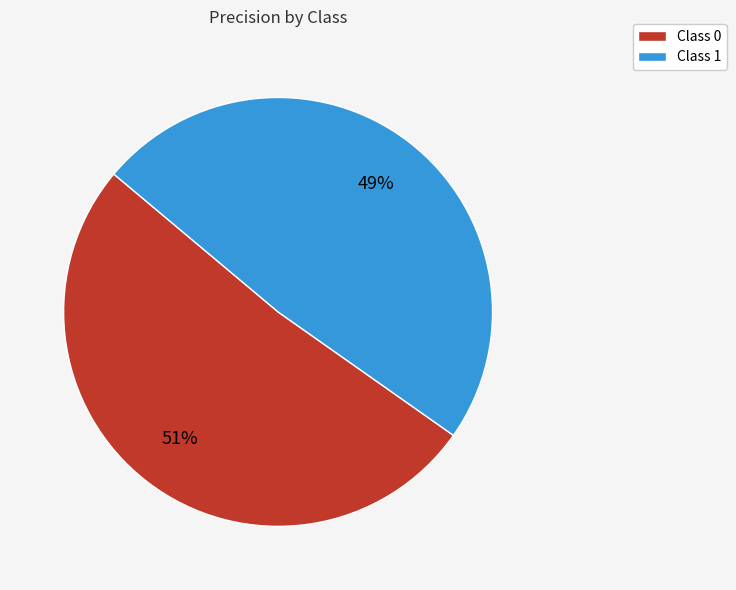

Do Class 1 and Class 0 together represent more than half of the pie?

Yes